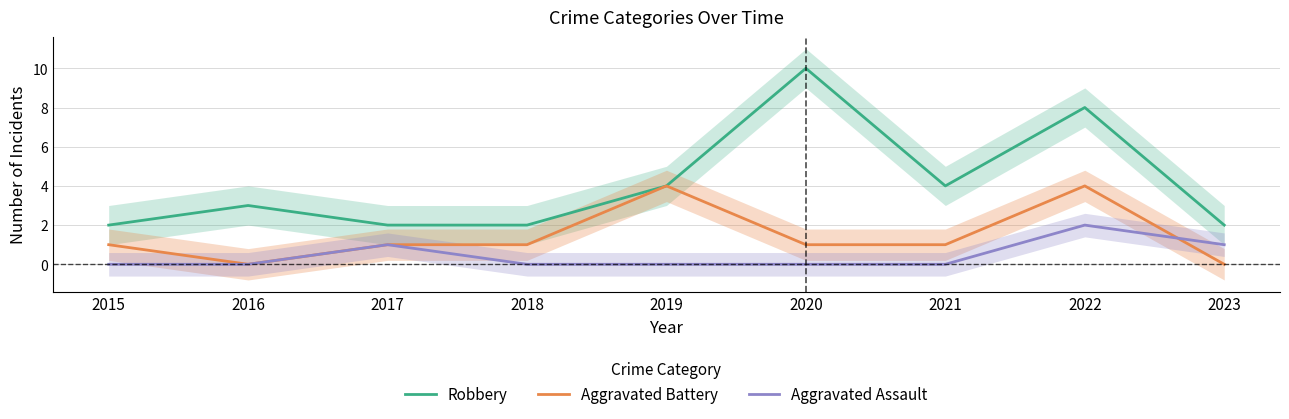

Which category has the highest value in the Robbery series?

2020